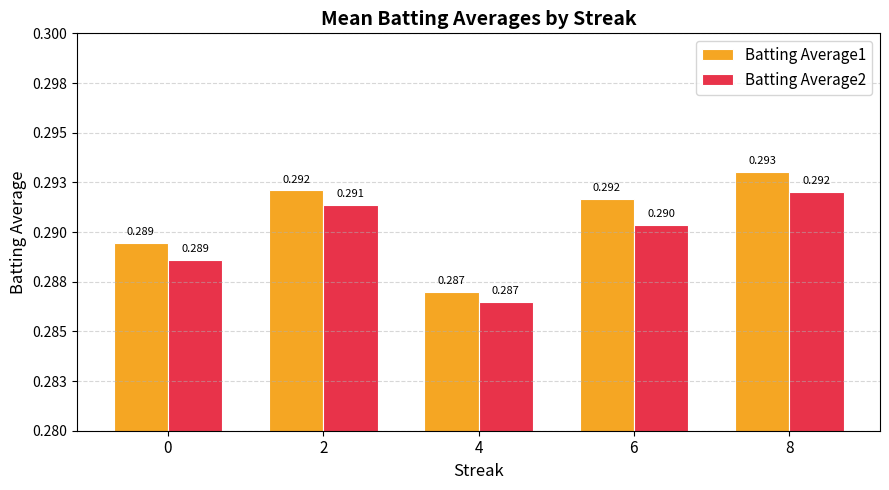

Which series has the largest total across all categories?

Batting Average1